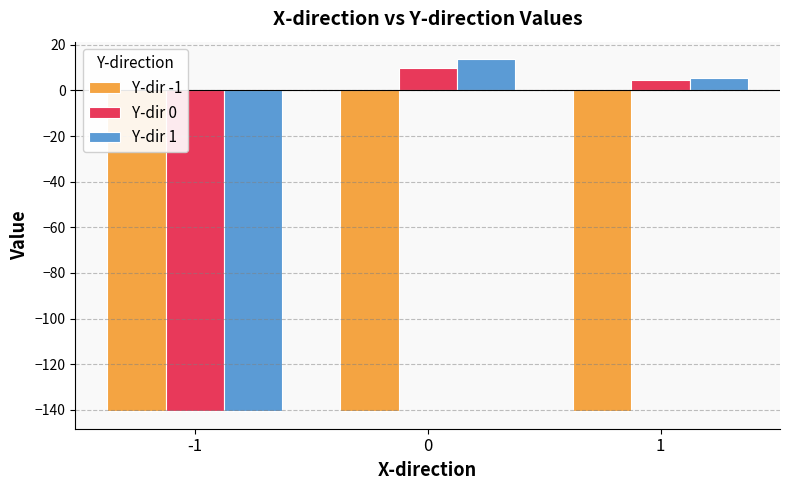

How many data points in Y-dir 1 are less than 5?

1